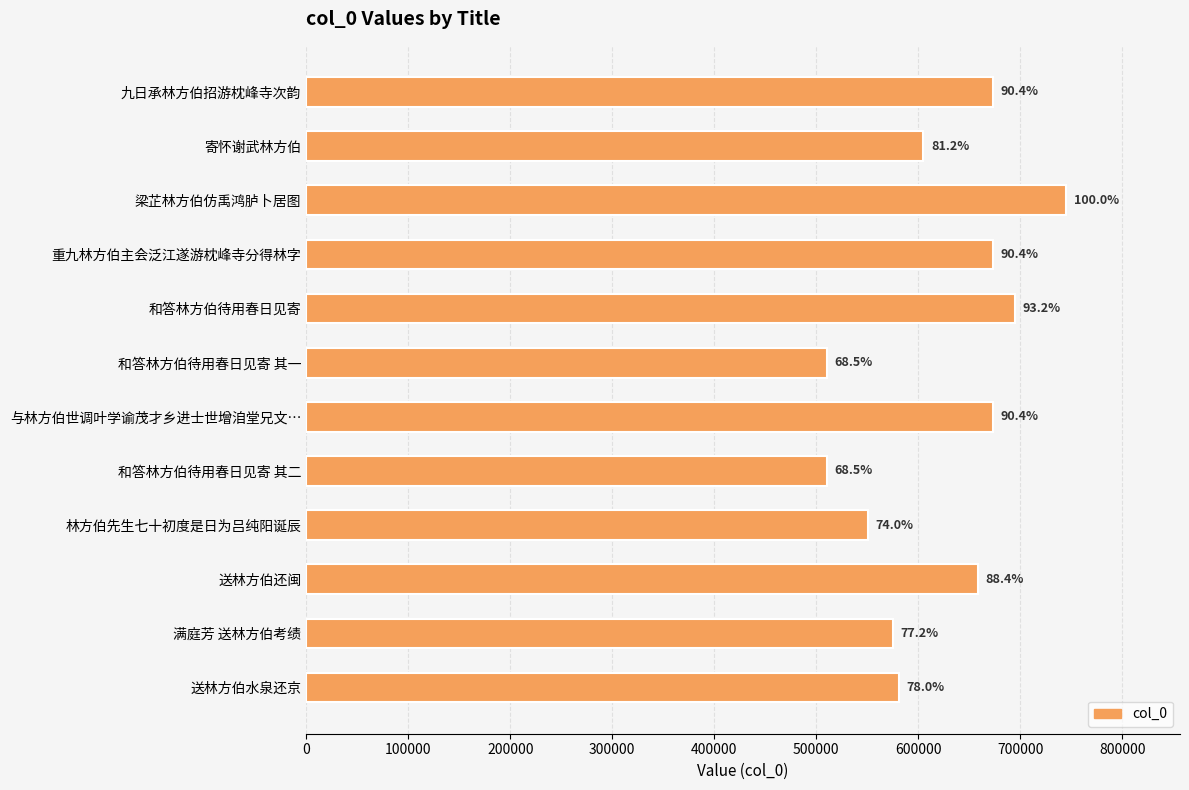

Are the bars grouped side by side (vs. stacked)?

No